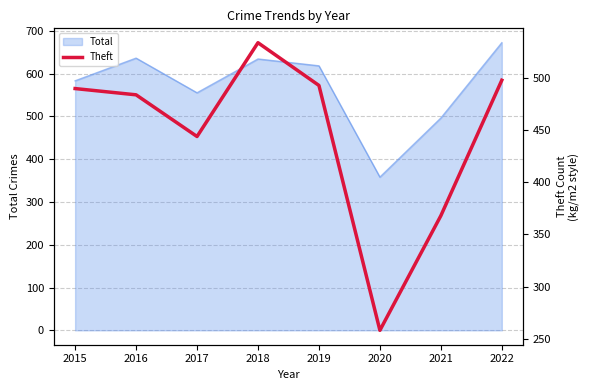

The Total series shows 555 at 2017. True or false?

True